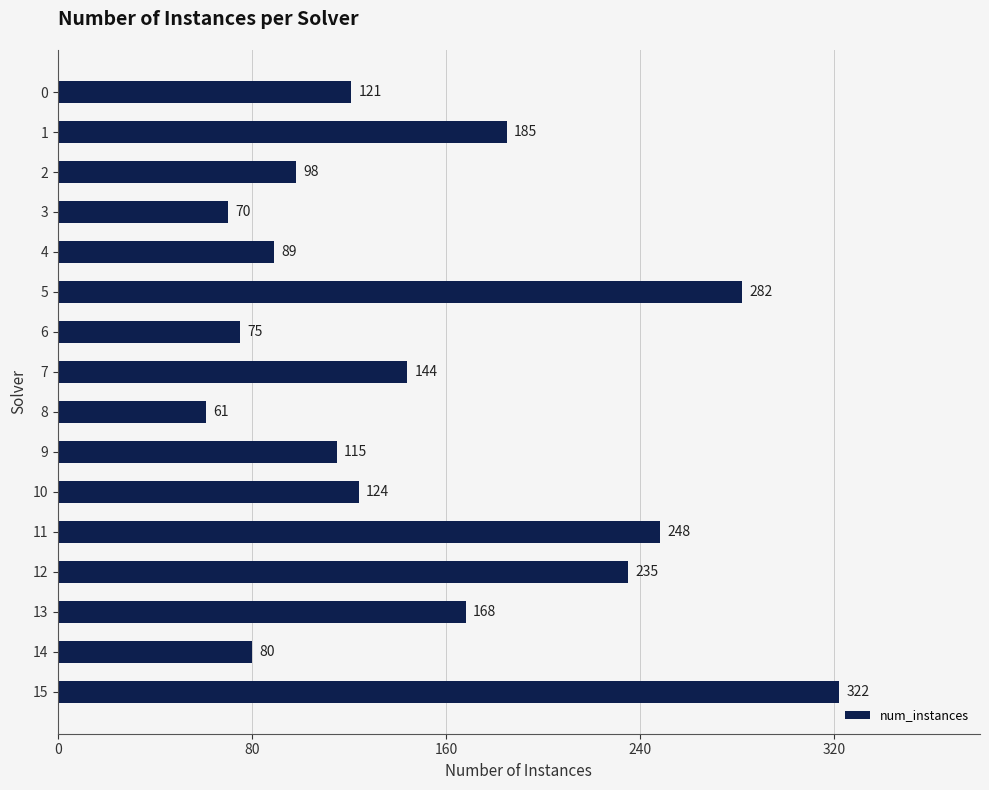

List the labels in order of value, smallest first.

8, 3, 6, 14, 4, 2, 9, 0, 10, 7, 13, 1, 12, 11, 5, 15